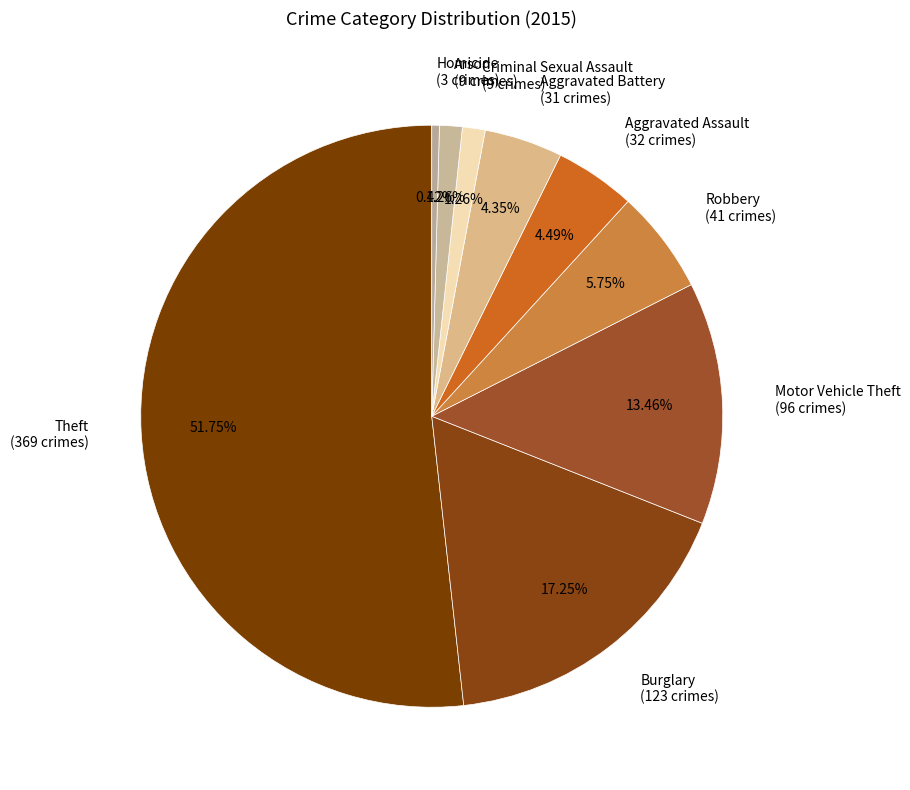

How many slices are in this pie chart?

9